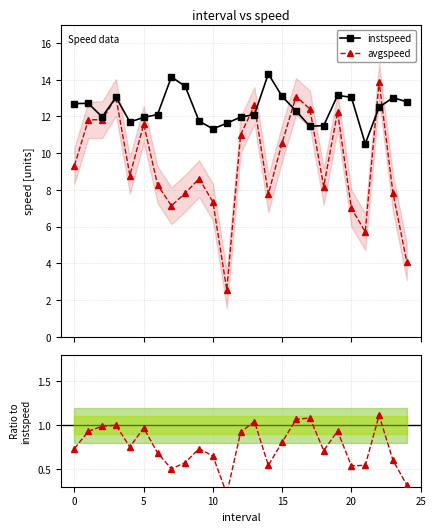

List the series in order of their overall mean, lowest first.

avgspeed / instspeed, avgspeed, instspeed